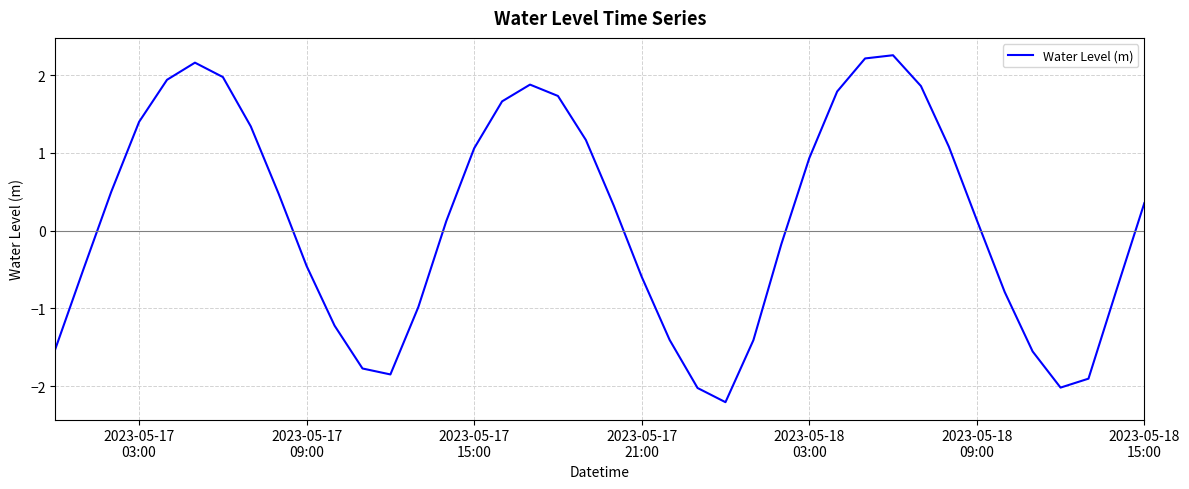

What is the average value?

0.1